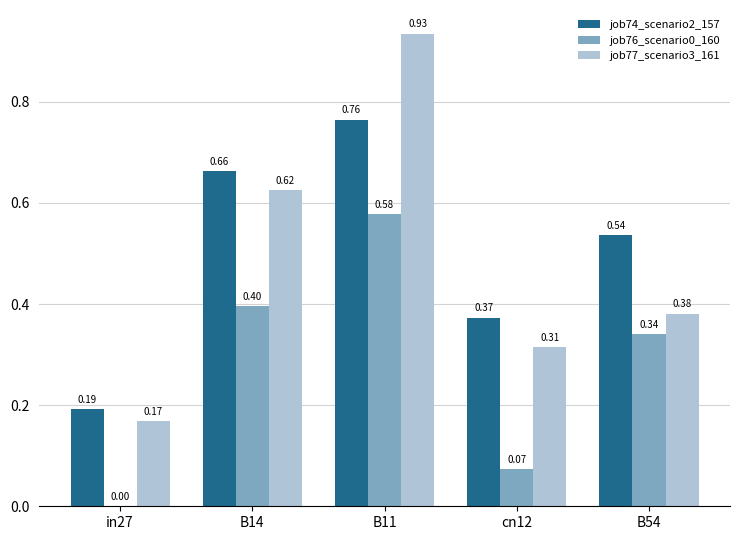

How many values in the job76_scenario0_160 series exceed 0?

4